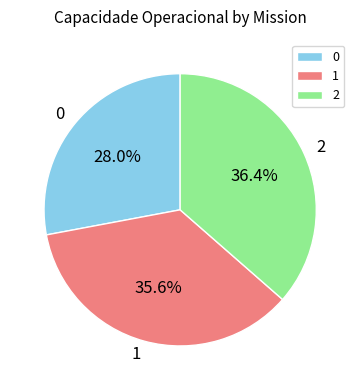

Which has a higher value, 1 or 0?

1